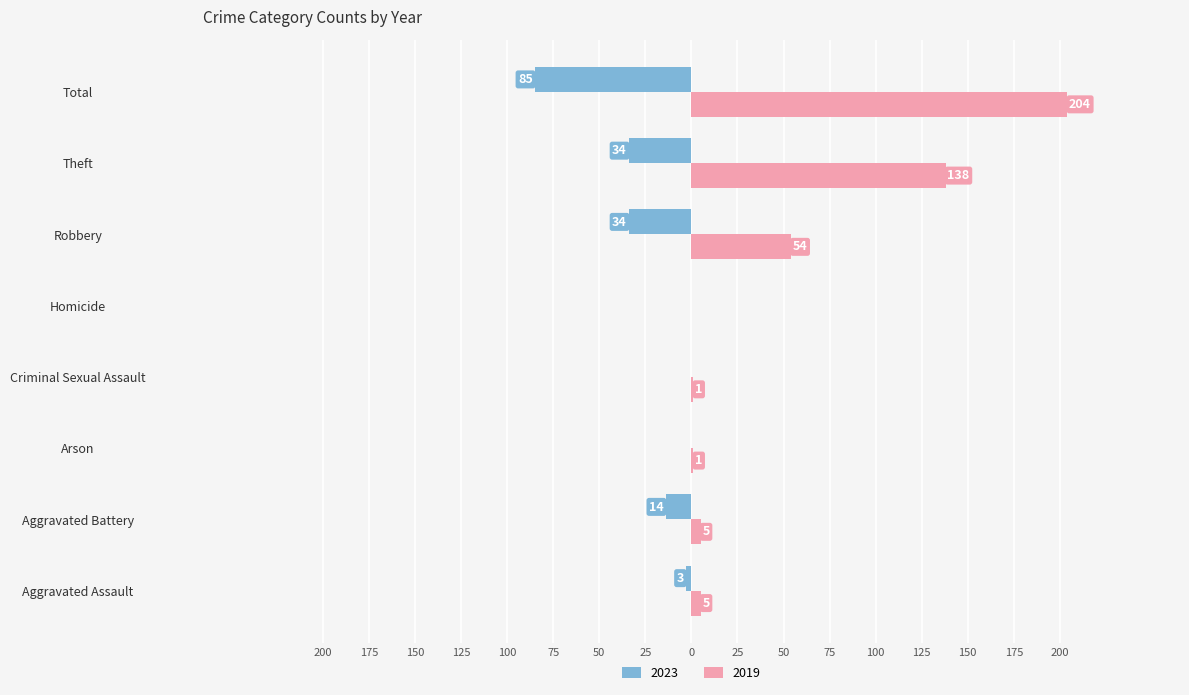

Where does the 2019 series first go above 5?

Robbery